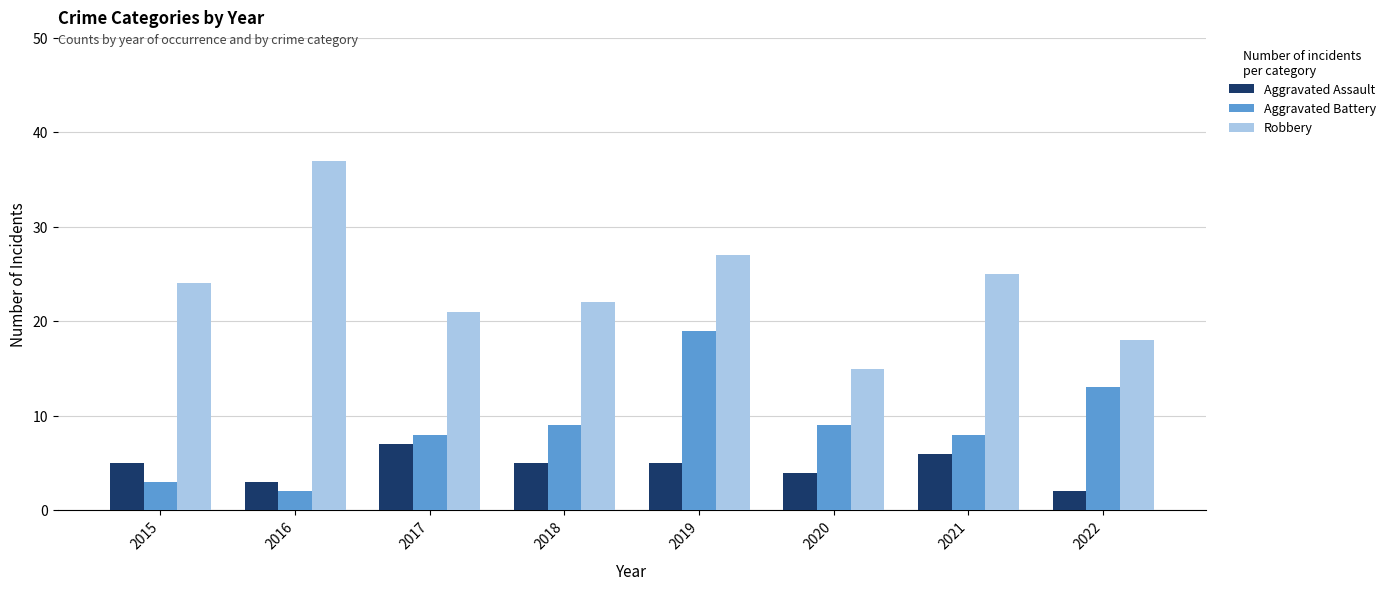

Rank the series by their maximum value, from highest to lowest.

Robbery, Aggravated Battery, Aggravated Assault